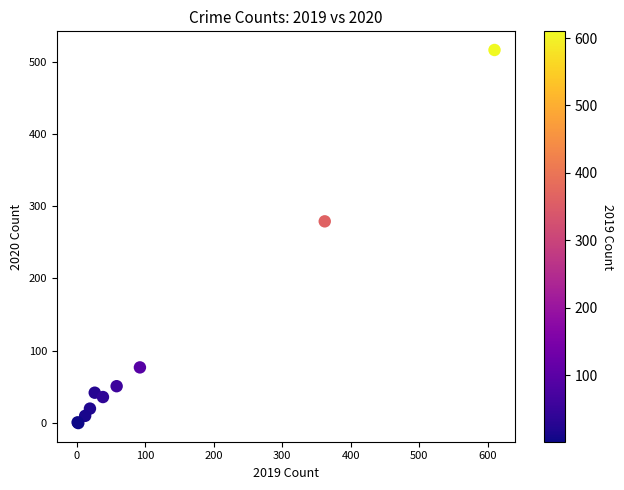

What Y value in the scatter plot is closest to 258?

279